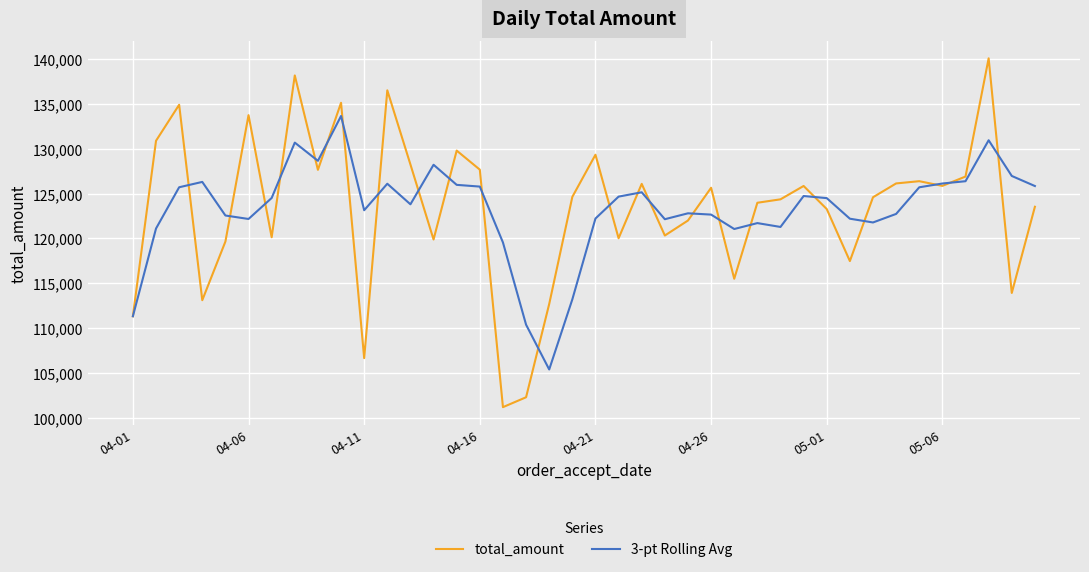

Which series has the largest range (max minus min)?

total_amount